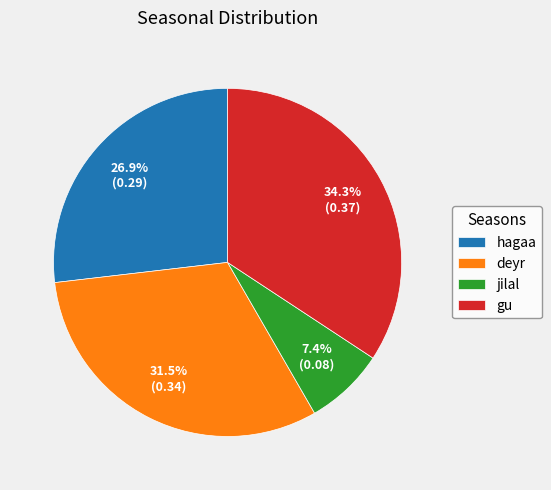

Does any single category account for the majority?

No